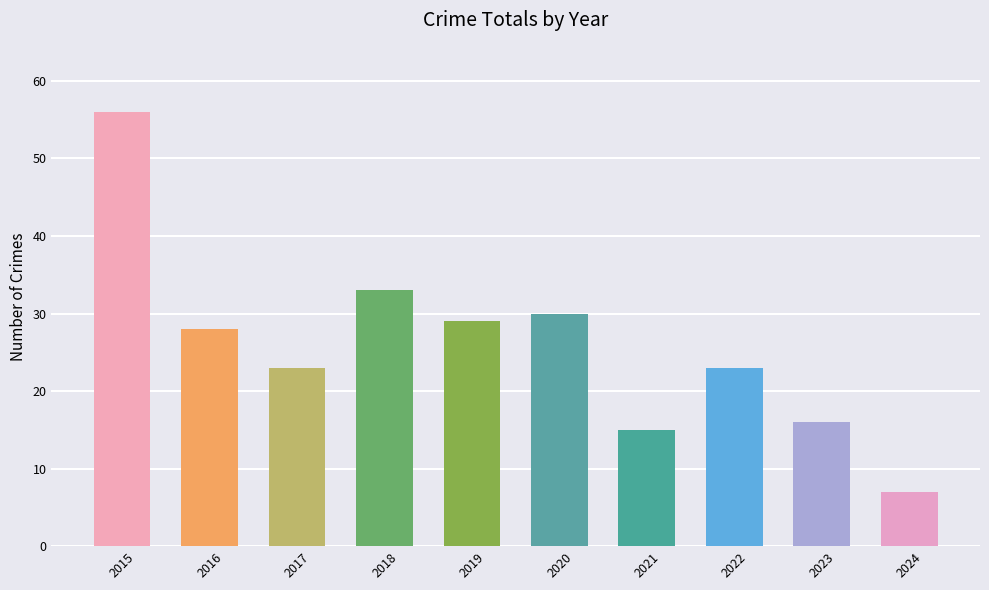

Reading left to right, what are all the values shown in this chart?

2015=56	2016=28	2017=23	2018=33	2019=29	2020=30	2021=15	2022=23	2023=16	2024=7